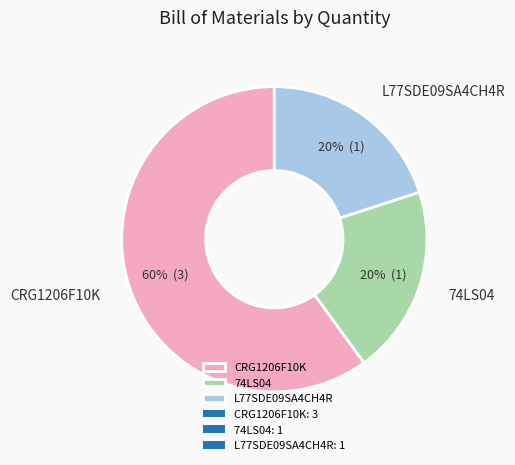

To the nearest percent, what portion does CRG1206F10K represent?

60%